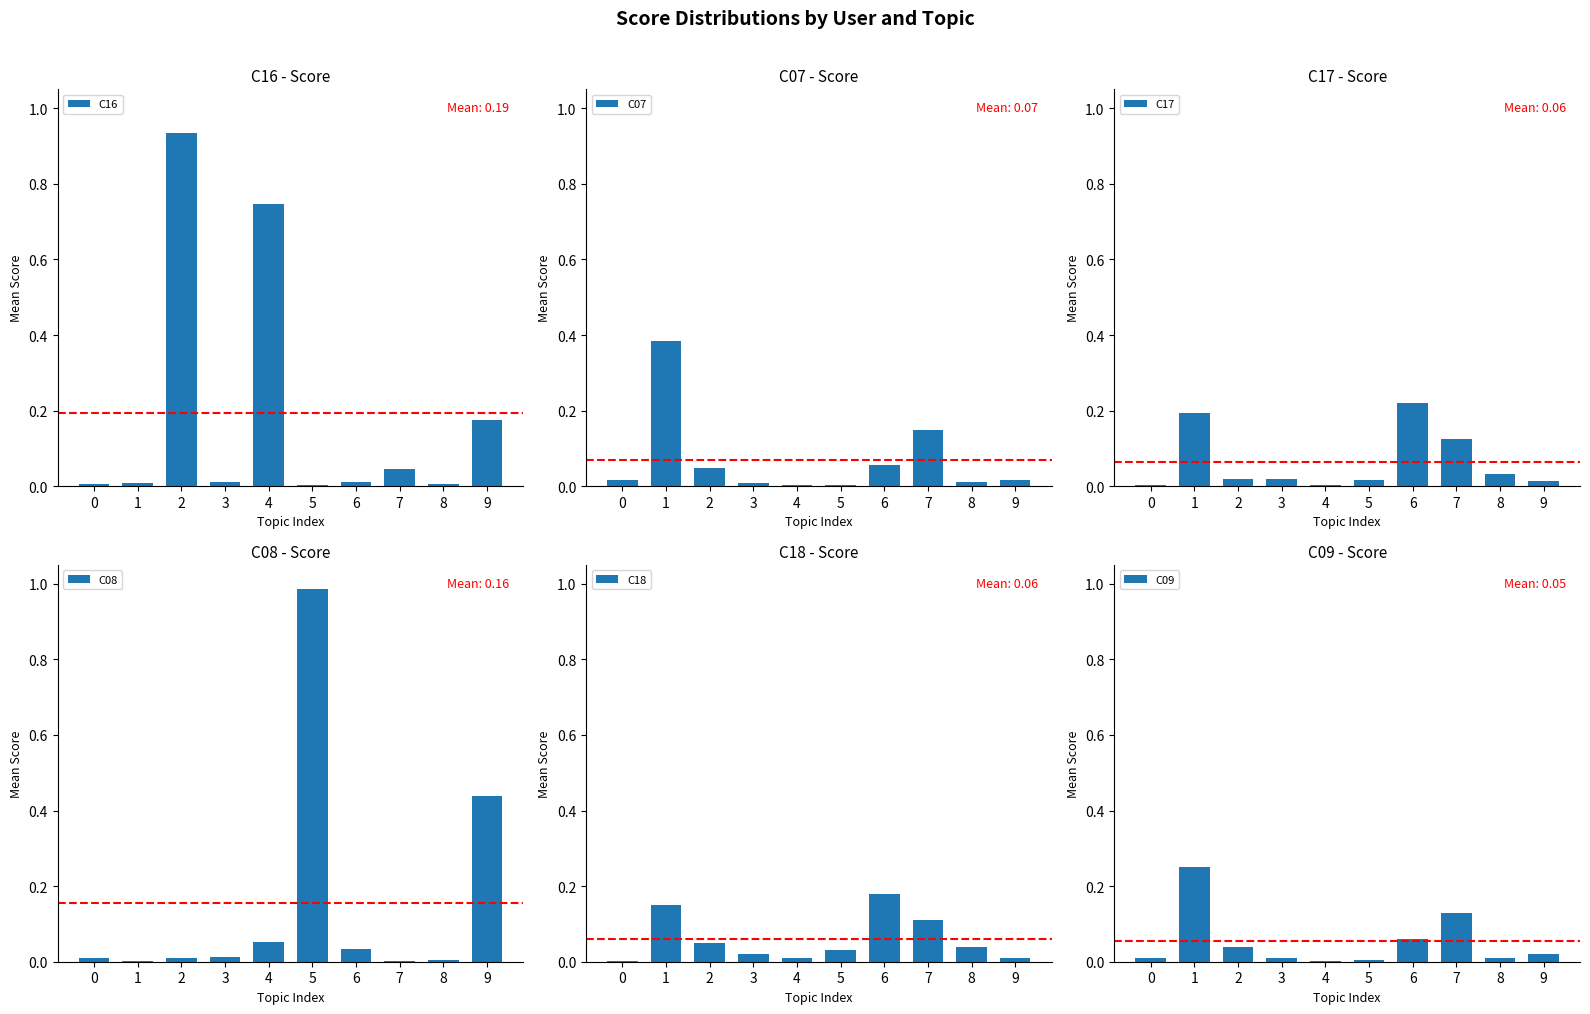

What is the difference between the maximum and minimum values in the C07 series?

0.4